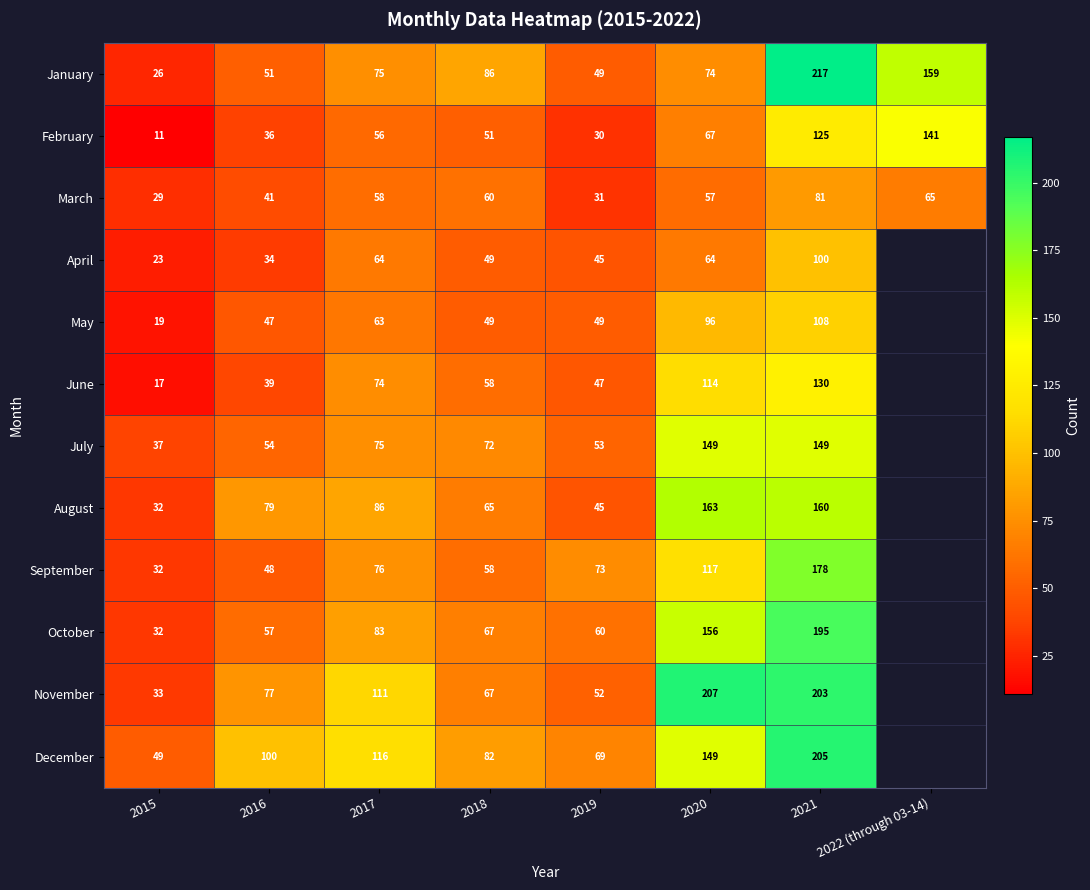

Is the value of September at 2021 greater than the value of February at 2015?

Yes